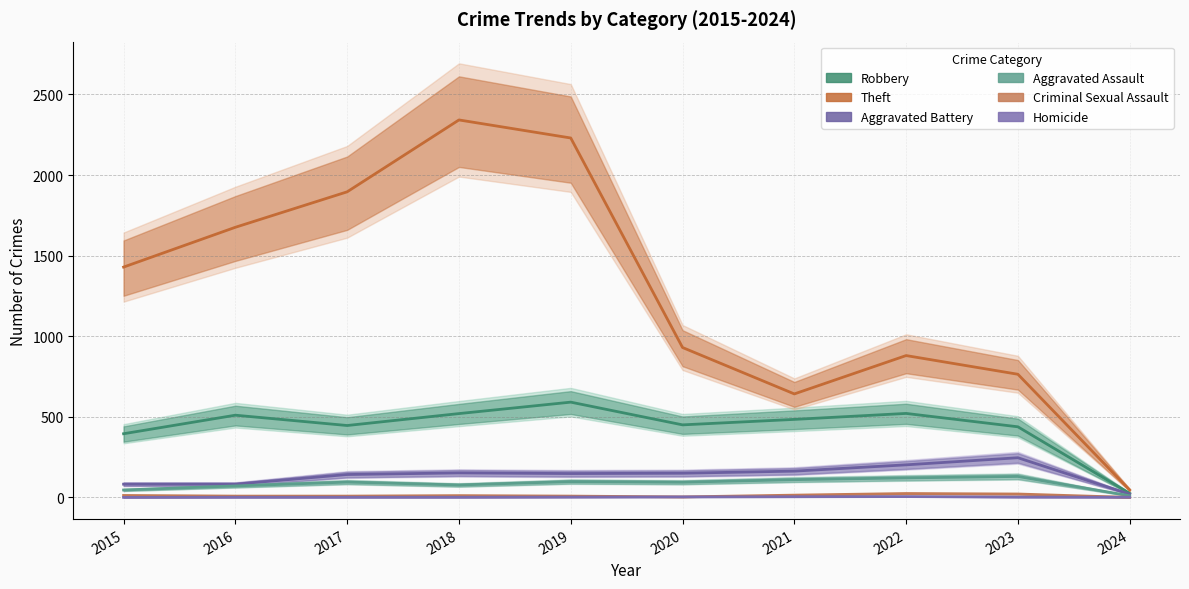

What are all the series names shown in the legend?

Robbery, Theft, Aggravated Battery, Aggravated Assault, Criminal Sexual Assault, Homicide